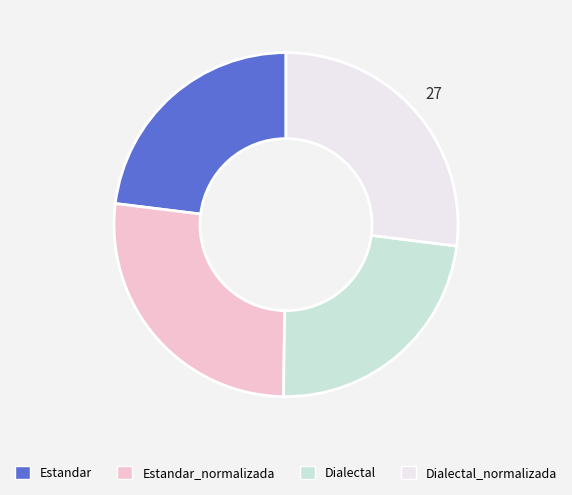

Is it true that Estandar is 12% of the pie?

False